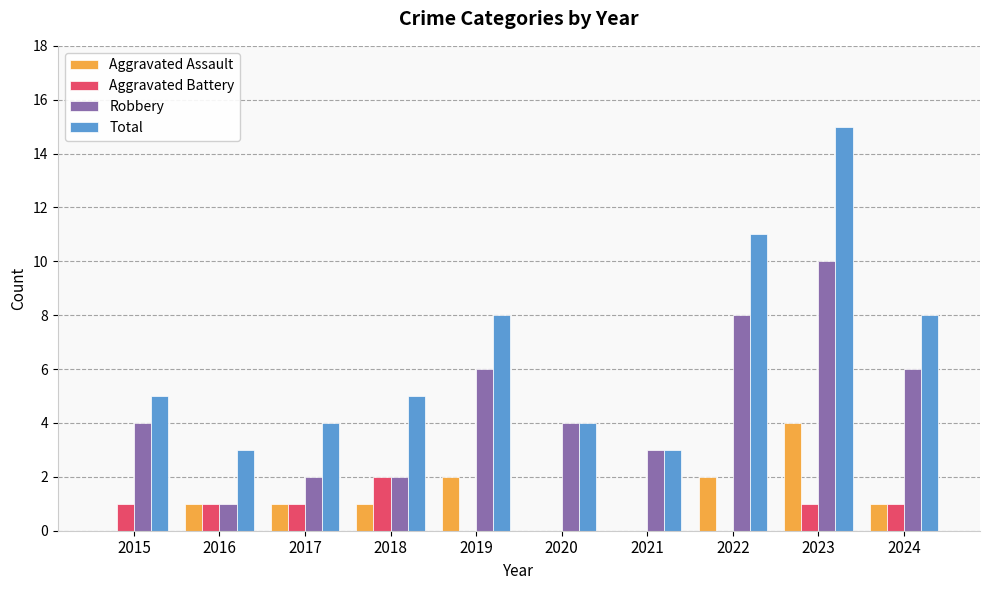

What is the sum of the Total values at 2017 and 2019?

12